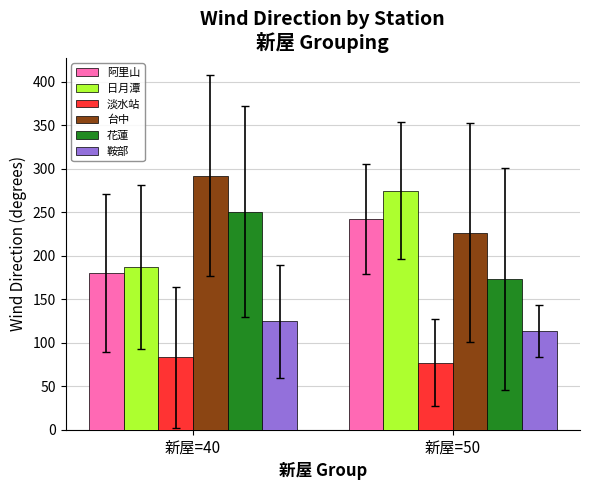

Reading left to right, transcribe all the data shown in this chart.

阿里山: 180.0	242.2
日月潭: 187.0	275.0
淡水站: 83.1	77.0
台中: 292.3	226.7
花蓮: 250.8	173.6
鞍部: 124.6	113.6